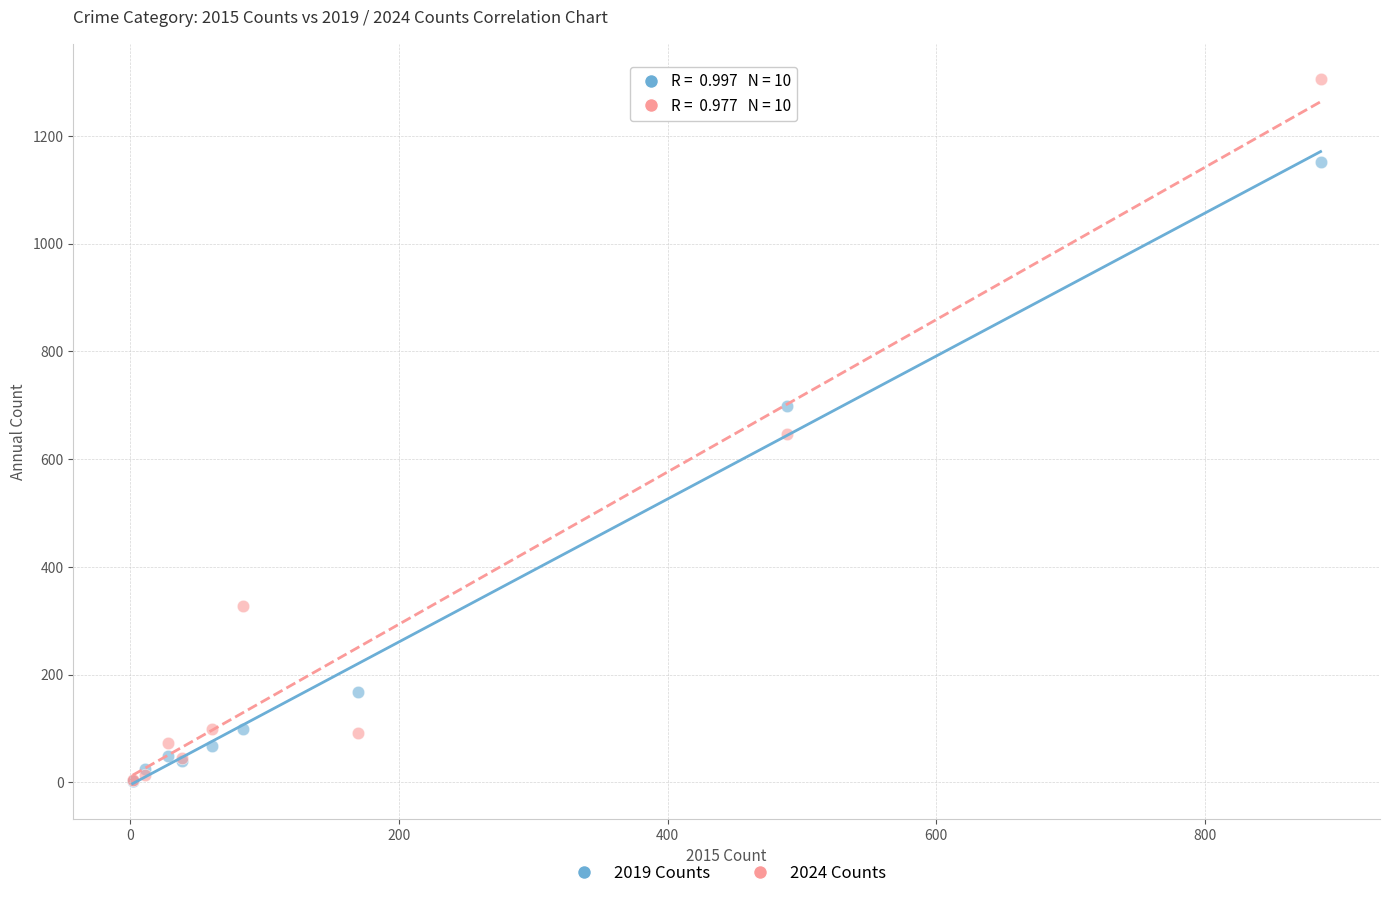

Which series contains the highest Y value?

2024 Counts